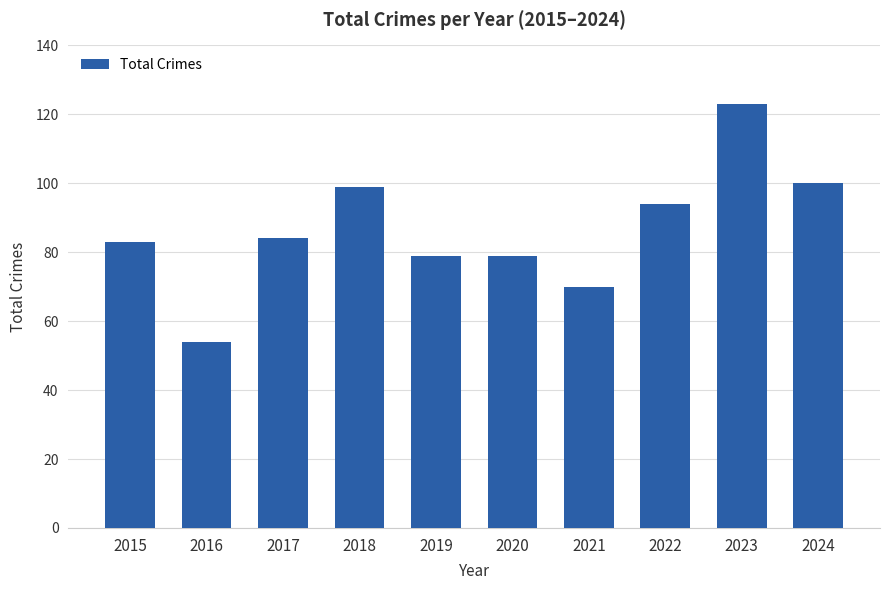

Reading left to right, list all the values displayed in this chart.

2015=83	2016=54	2017=84	2018=99	2019=79	2020=79	2021=70	2022=94	2023=123	2024=100